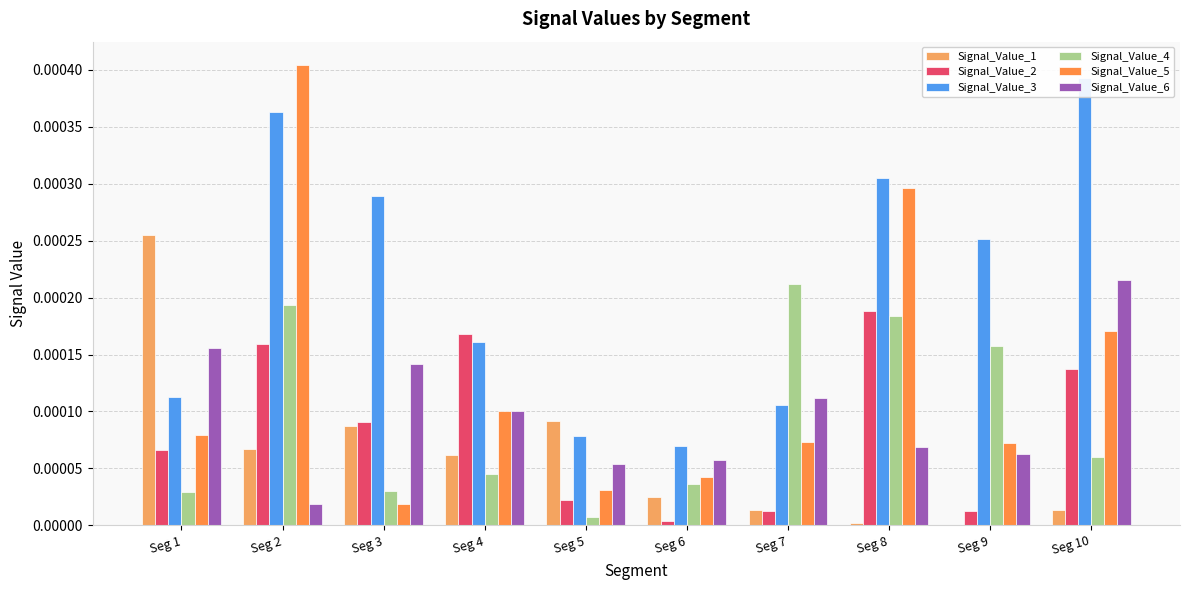

Between Seg 9 and Seg 10, which series saw the biggest shift?

Signal_Value_6